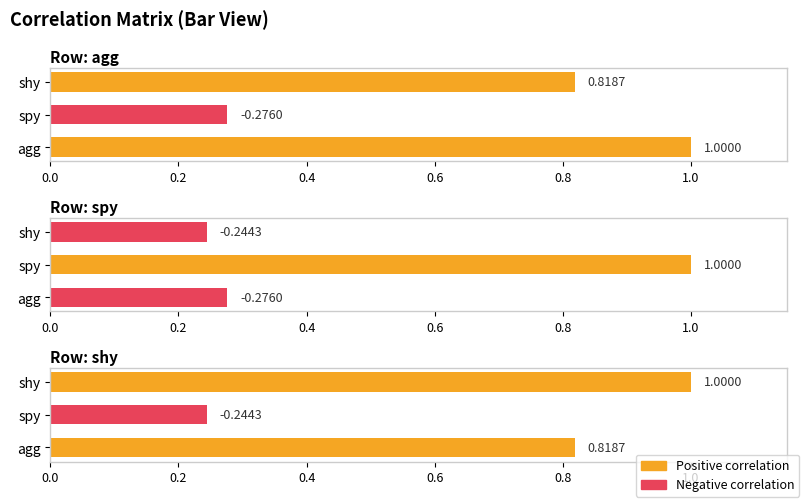

True or false: agg has a value of 1.4 at shy.

False